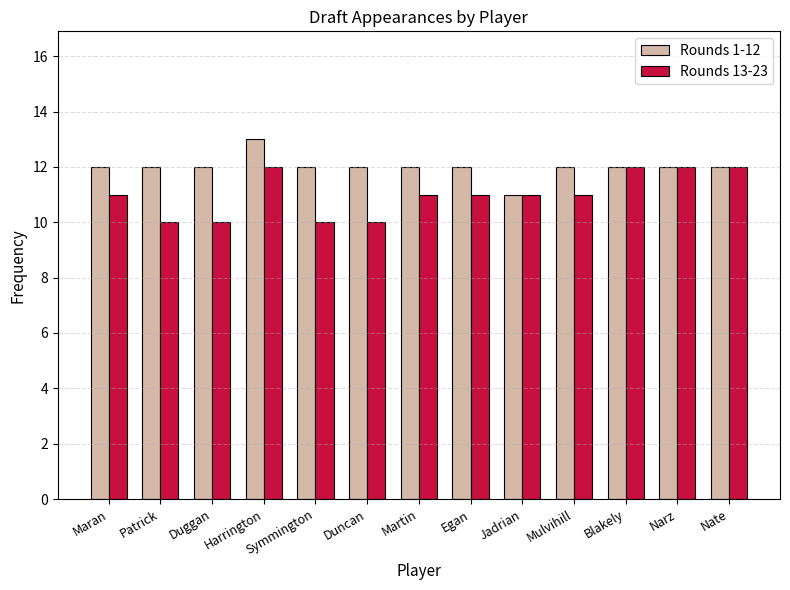

Rank the series by their average value, from lowest to highest.

Rounds 13-23, Rounds 1-12